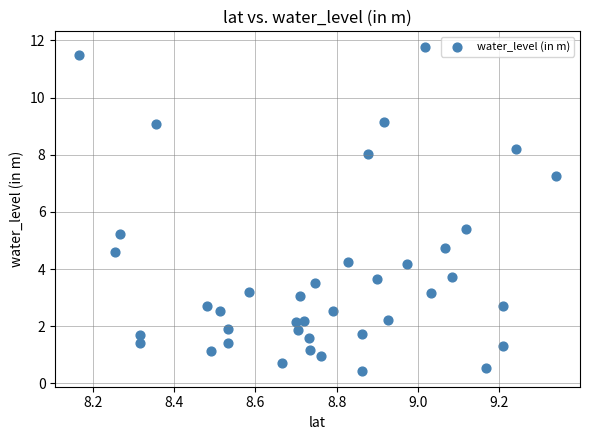

What Y value in the scatter plot is closest to 6?

5.4